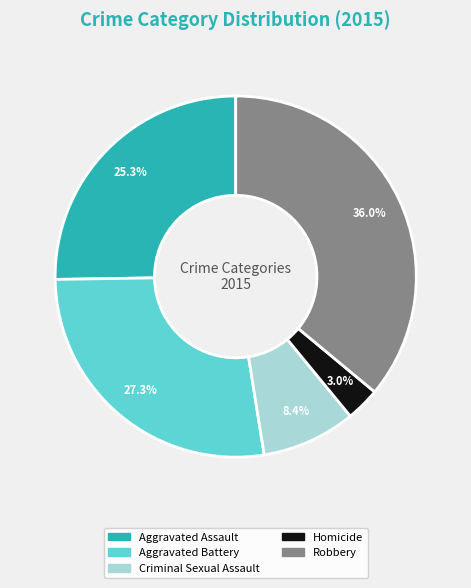

What is the ratio of the value at Criminal Sexual Assault to the value at Aggravated Battery?

0.3